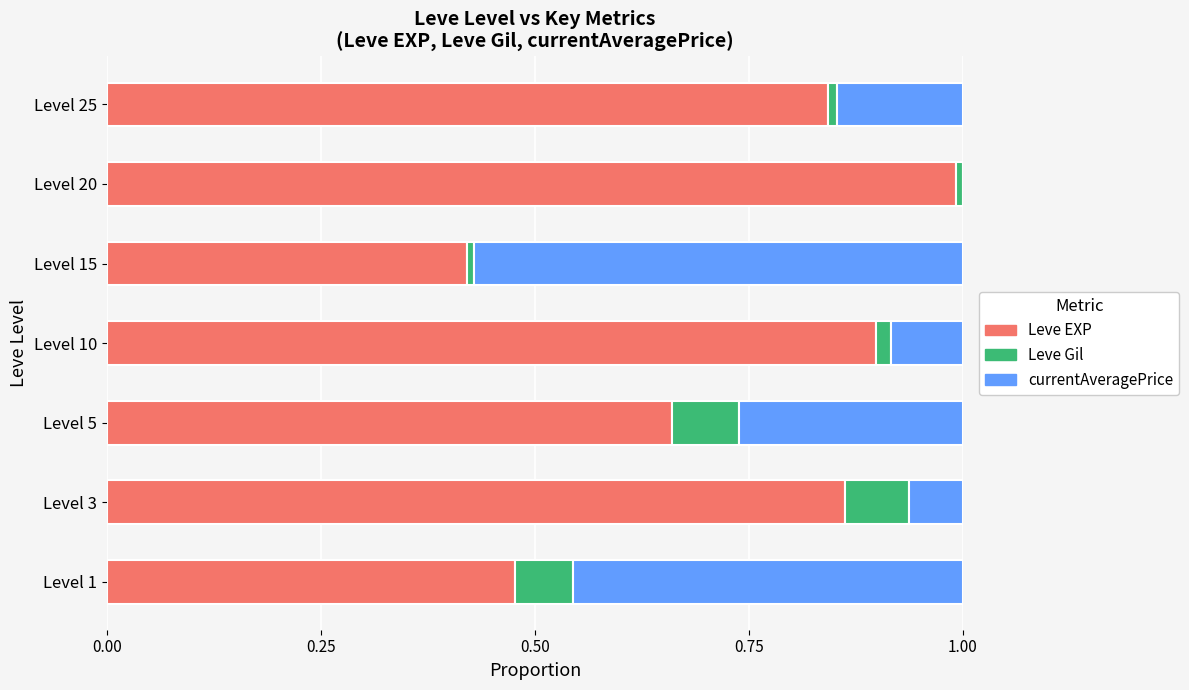

How many data points does each series have?

7